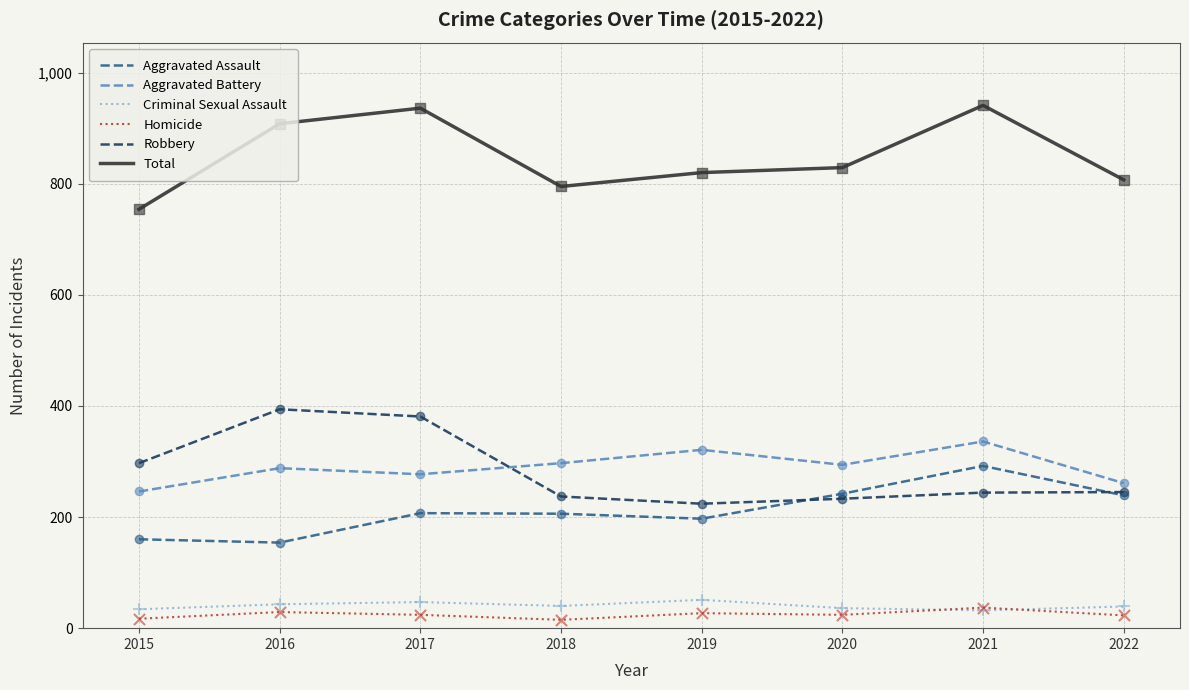

Is the value of Criminal Sexual Assault at 2021 greater than the value of Total at 2016?

No